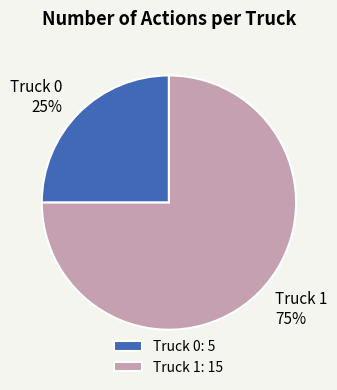

Combined, do Truck 0 and Truck 1 account for over 50%?

Yes